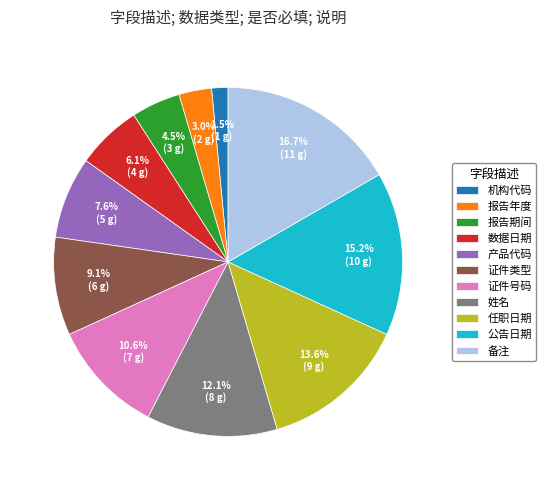

What percentage is NOT represented by 机构代码?

98.5%